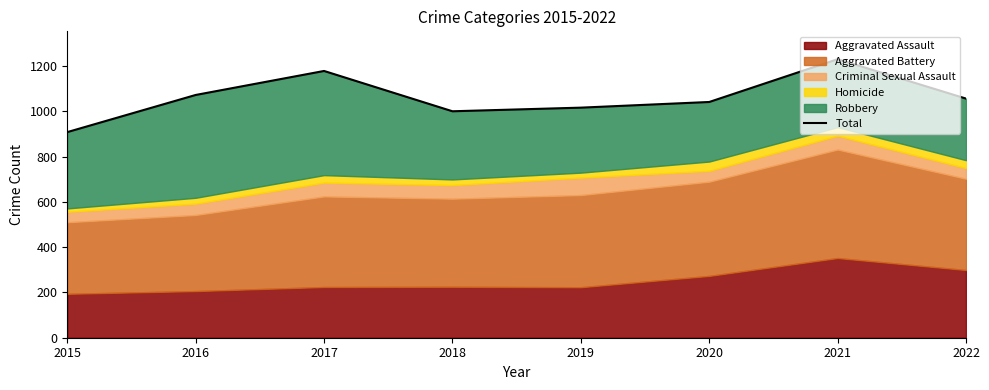

What is the value of the 1st point from the left?

908